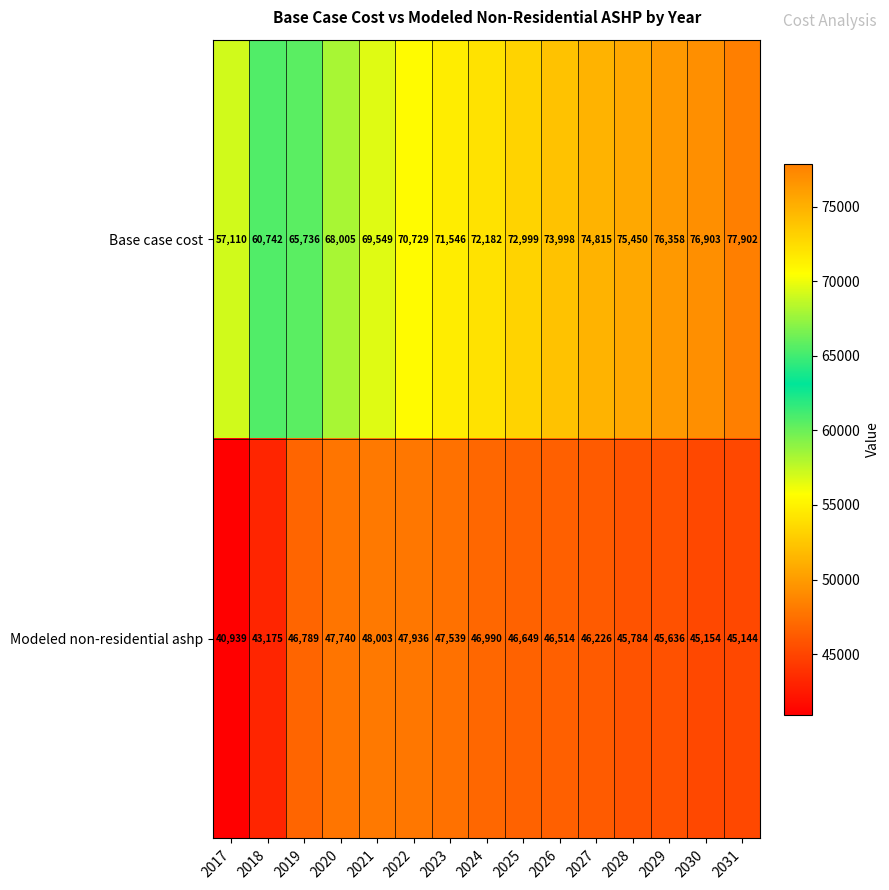

What is the minimum value shown in the chart?

40939